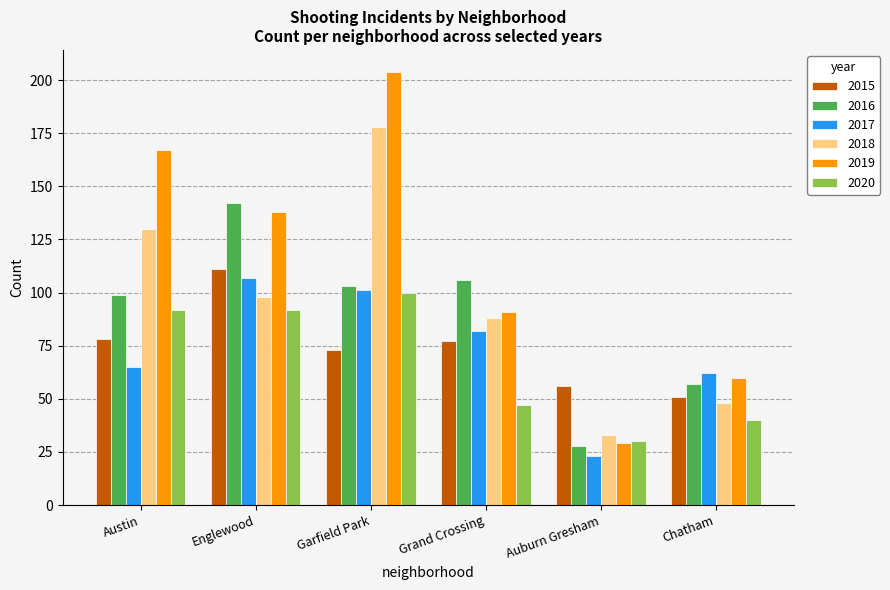

Is the value of 2015 at Garfield Park greater than the value of 2019 at Englewood?

No